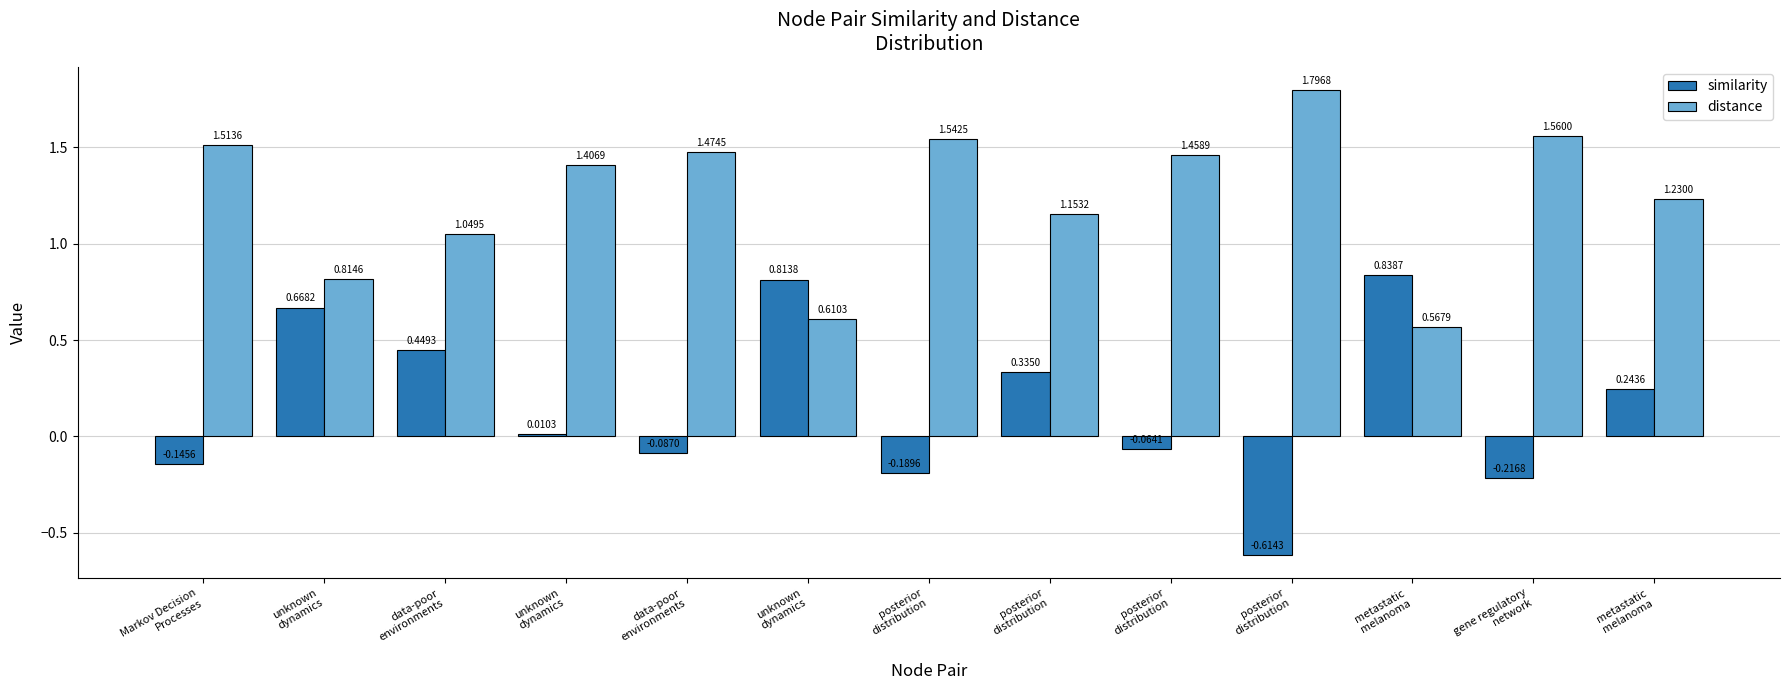

Reading left to right, what are all the values shown in this chart?

similarity: -0.1	0.7	0.4	0.0	-0.1	0.8	-0.2	0.3	-0.1	-0.6	0.8	-0.2	0.2
distance: 1.5	0.8	1.0	1.4	1.5	0.6	1.5	1.2	1.5	1.8	0.6	1.6	1.2